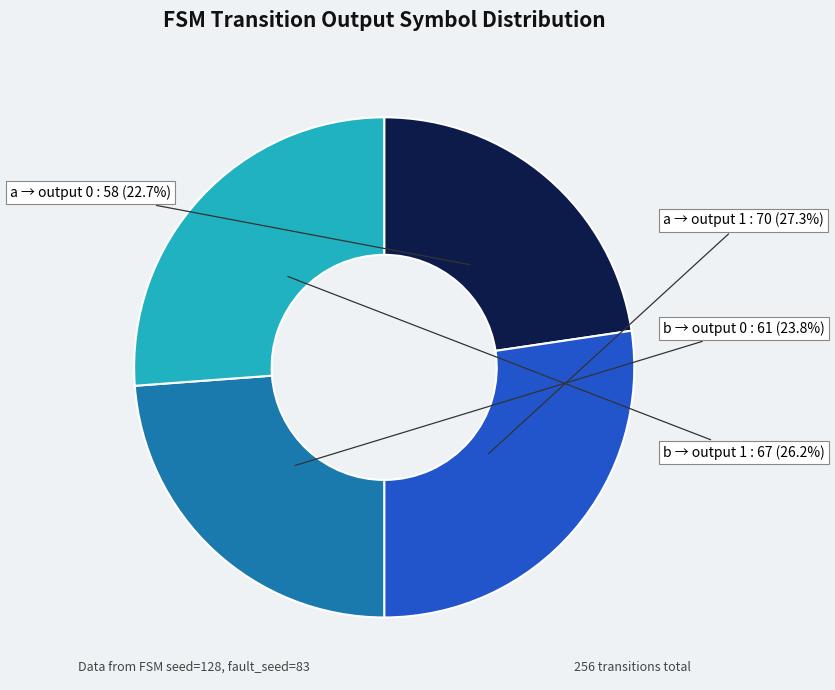

Is there a majority slice in this chart?

No